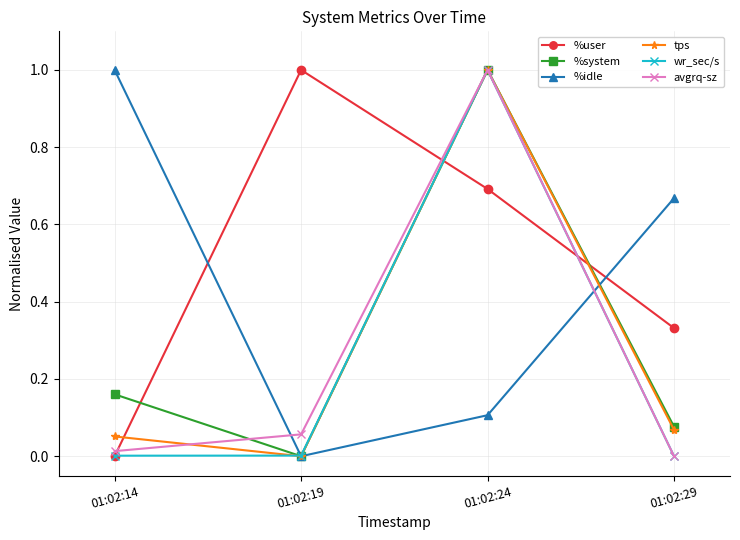

Which category has the lowest value in the %system series?

01:02:19